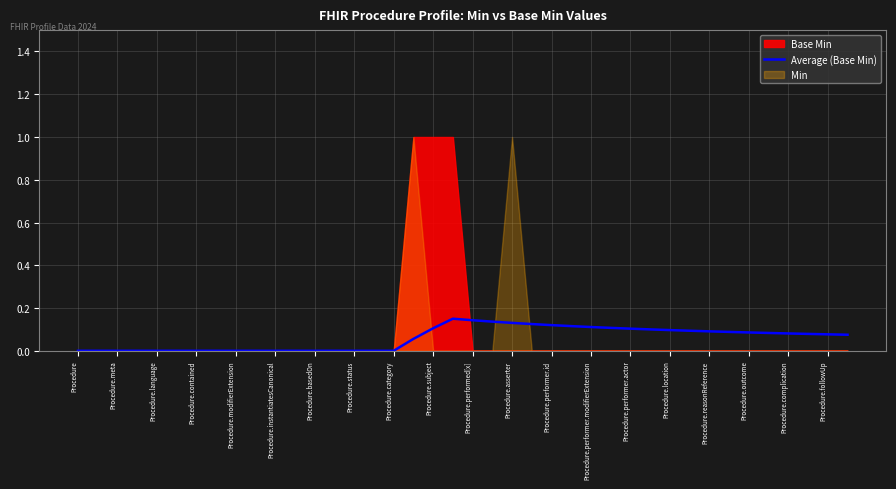

The Average (Base Min) series shows 0.1 at Procedure.meta. True or false?

False